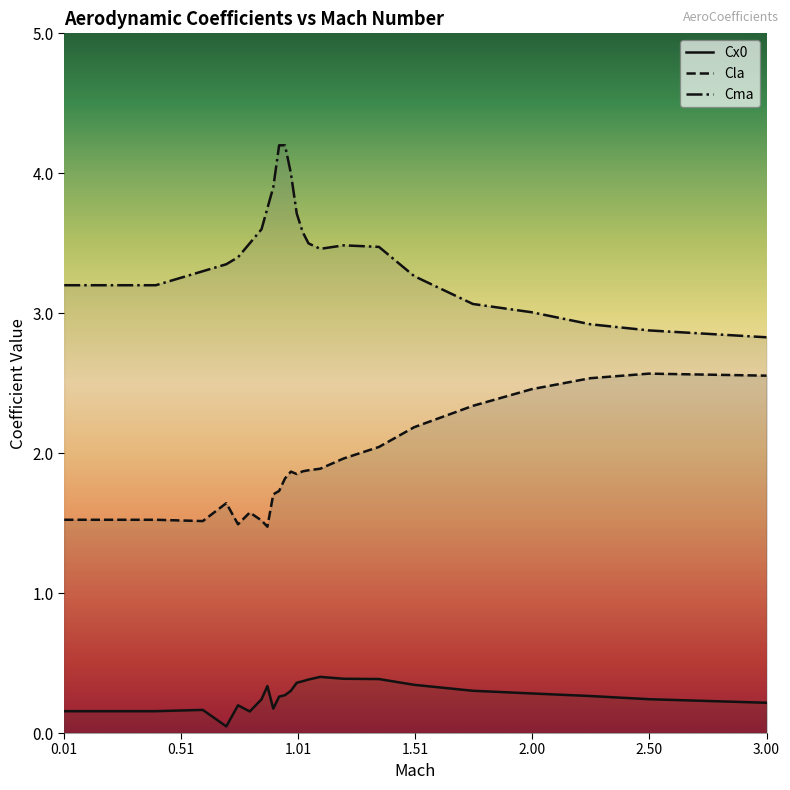

Which series changed the most between 1.5 and 2.25?

Cla